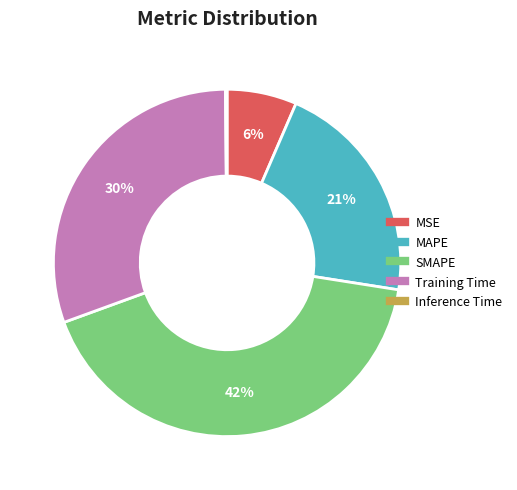

What is the largest slice in the pie chart?

SMAPE